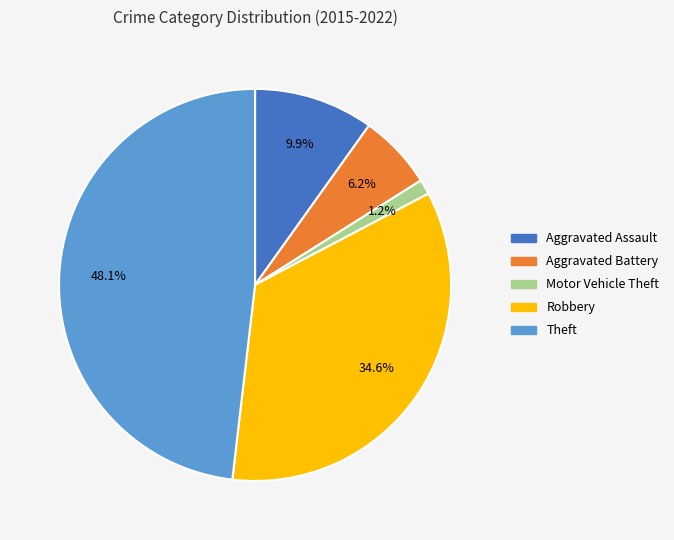

To the nearest percent, what is the average slice percentage?

20%